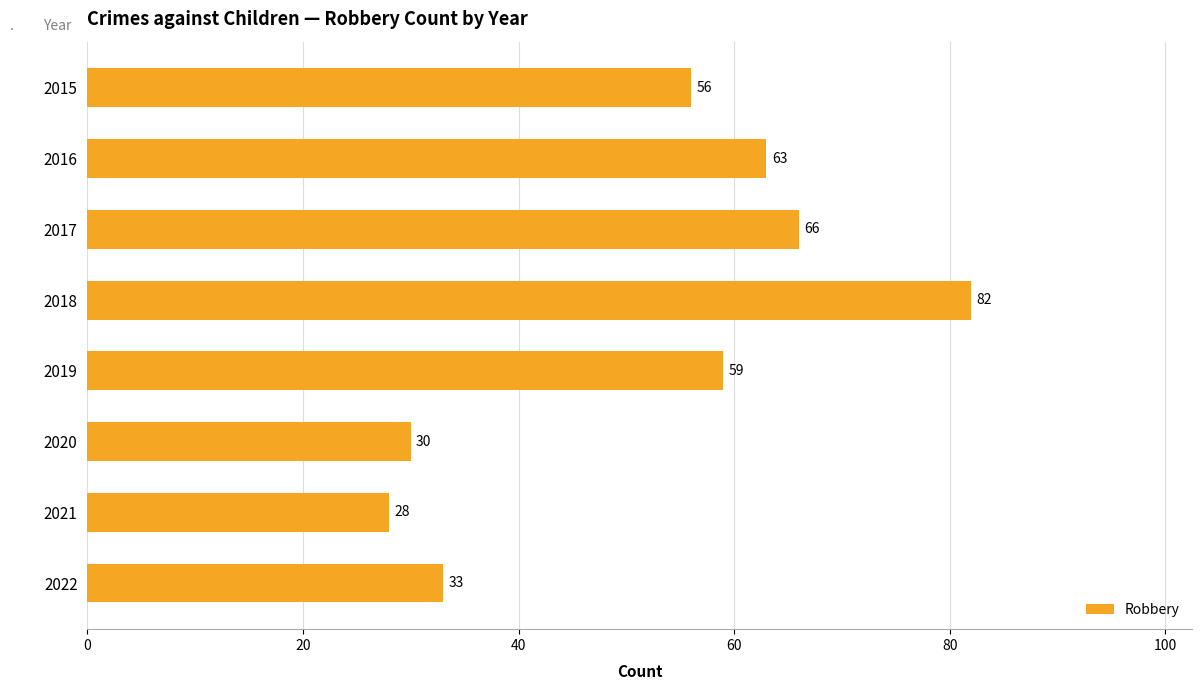

What is the change in value from 2019 to 2022?

-26